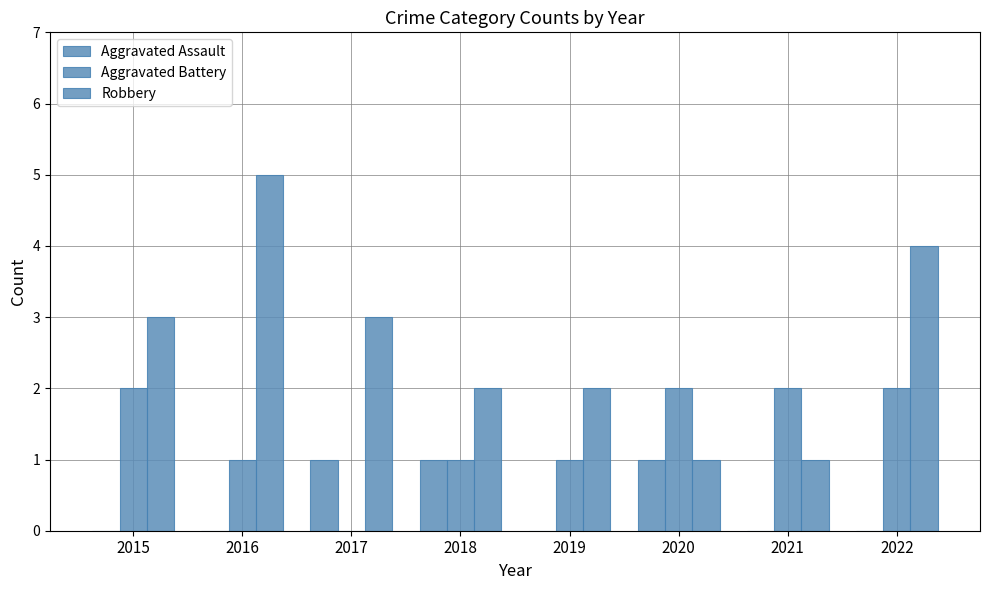

What is the value of the Aggravated Assault bar at the 6th from the left?

1